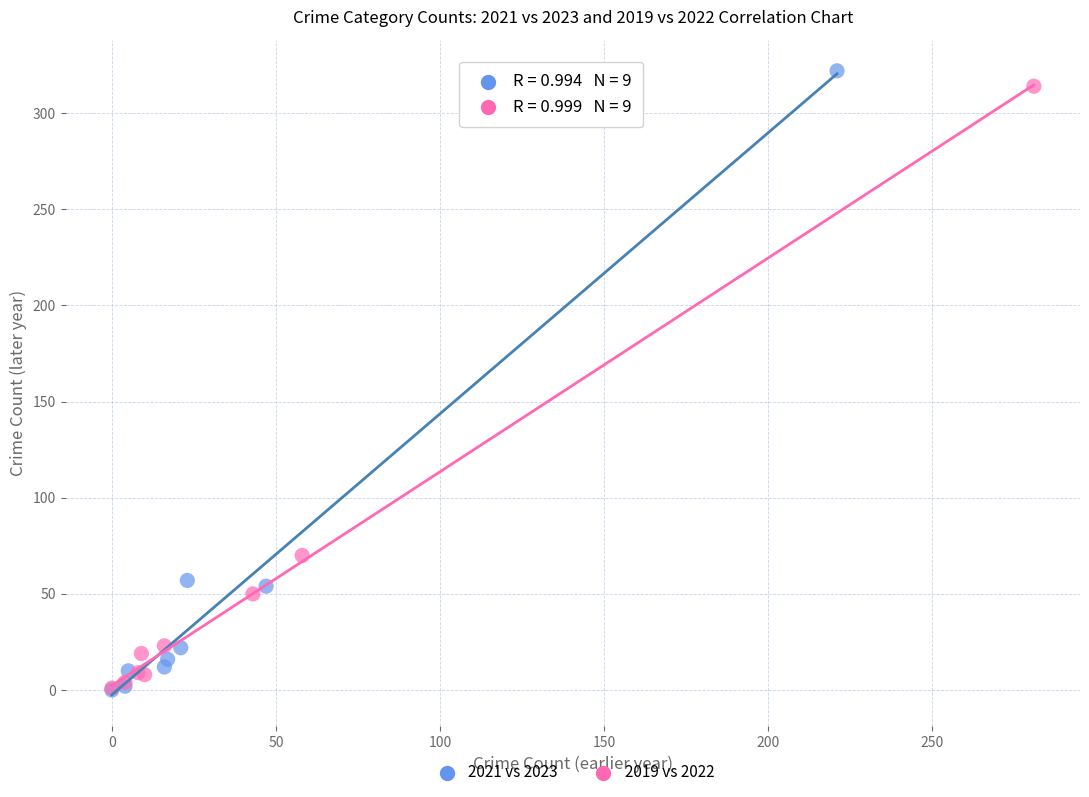

What are all the series names shown in the legend?

2021 vs 2023, 2019 vs 2022